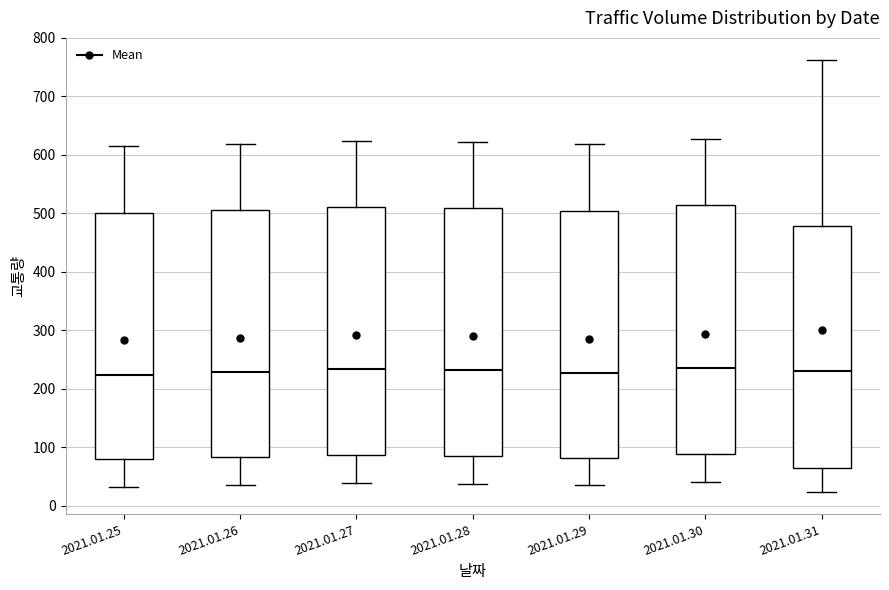

Reading left to right, transcribe this box plot: for each box, give where its median line is, the range the box spans, and where its two whiskers end, as read against the y-axis. The values are not printed on the chart, so give them approximately, as read against the axis.

2021.01.25: median 220, box 80 to 500, whiskers 30 to 620
2021.01.26: median 230, box 80 to 510, whiskers 40 to 620
2021.01.27: median 230, box 90 to 510, whiskers 40 to 620
2021.01.28: median 230, box 80 to 510, whiskers 40 to 620
2021.01.29: median 230, box 80 to 500, whiskers 40 to 620
2021.01.30: median 240, box 90 to 510, whiskers 40 to 630
2021.01.31: median 230, box 70 to 480, whiskers 20 to 760